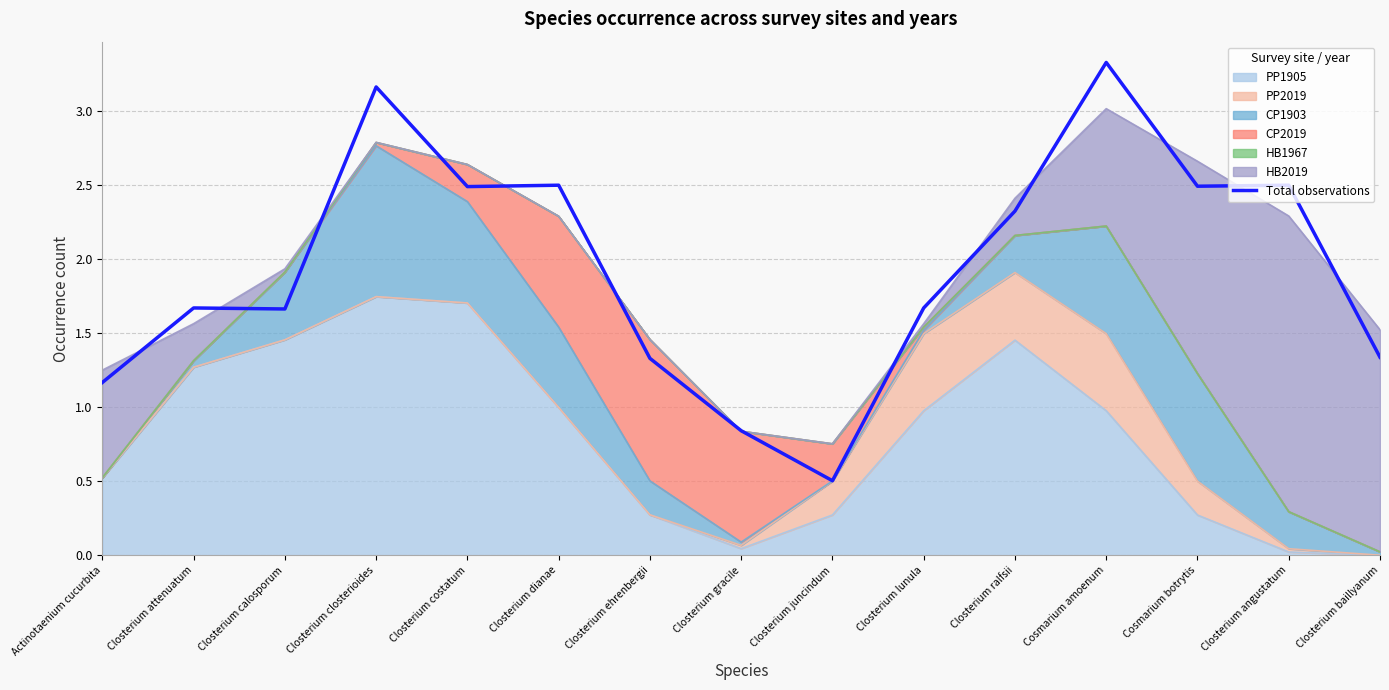

Which label corresponds to the largest value in the chart?

Cosmarium amoenum